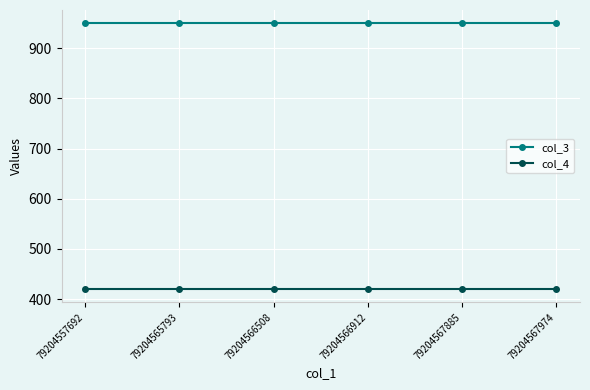

What is the sum of all col_4 values?

2520